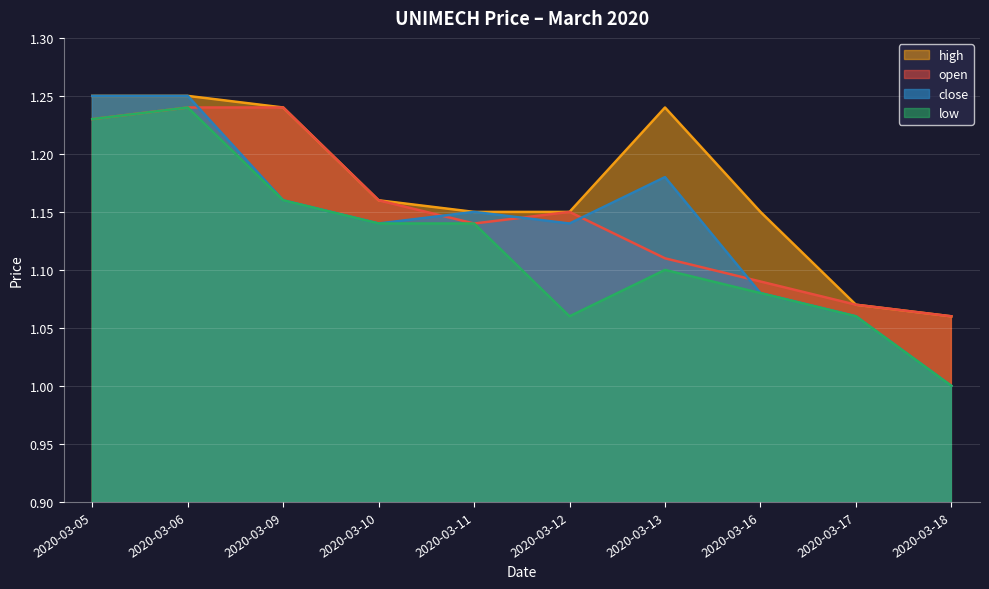

What is the average value of the open series?

1.1